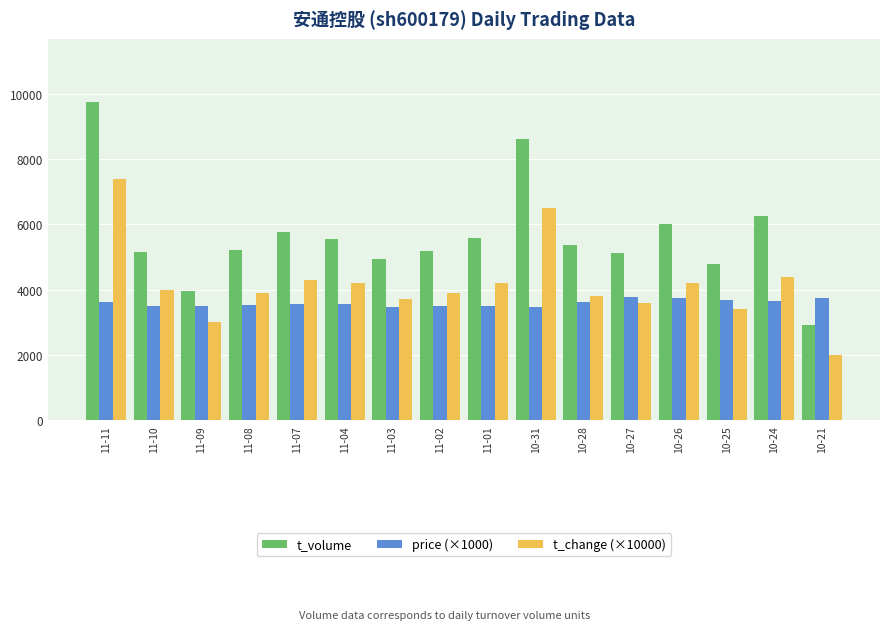

What is the approximate value of price (×1000) at 11-01?

3510.0